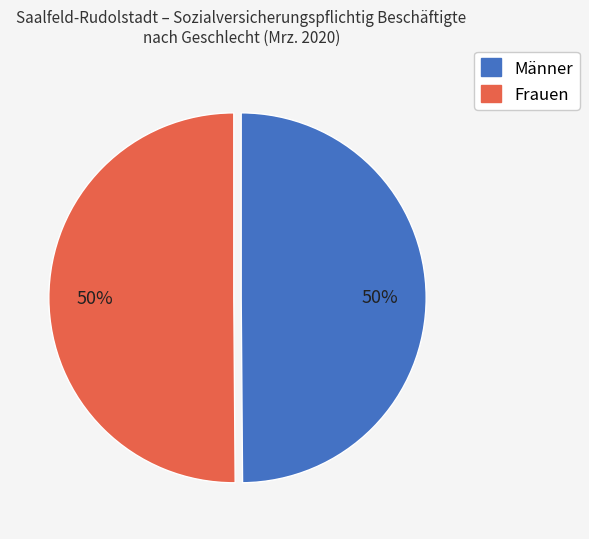

To the nearest percent, what percentage of the pie is Frauen?

50%